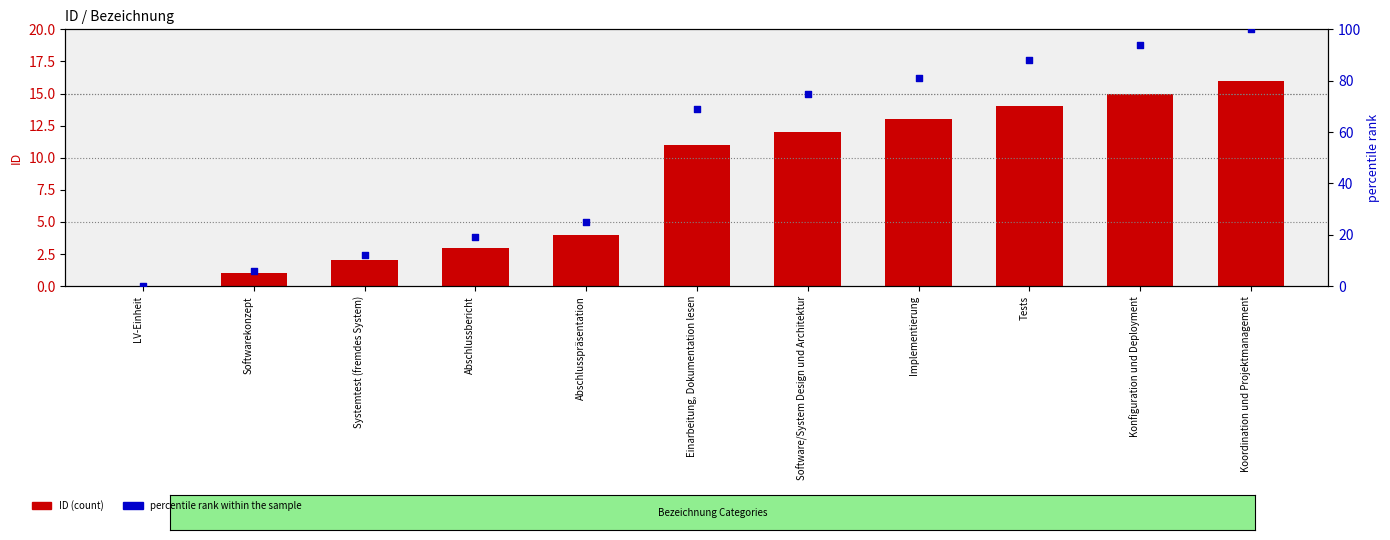

Which series contains the lowest Y value?

ID (count)